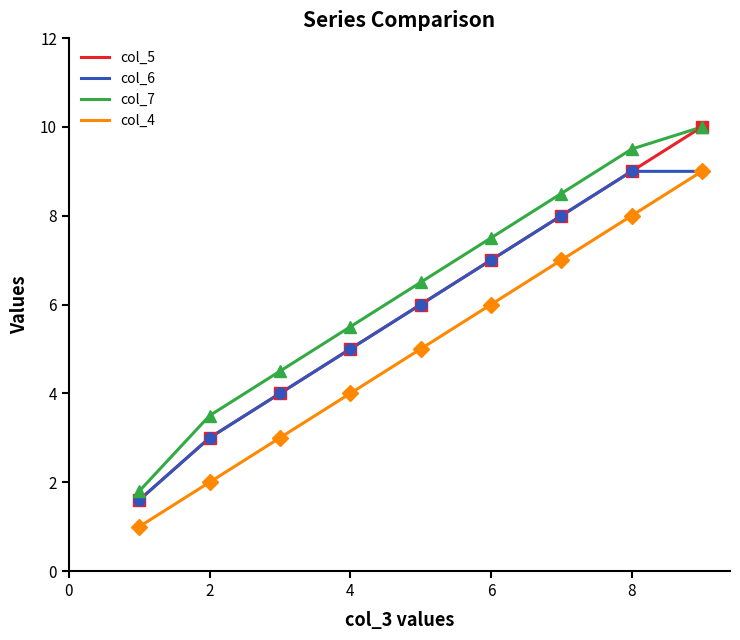

Which series has the largest range (max minus min)?

col_5